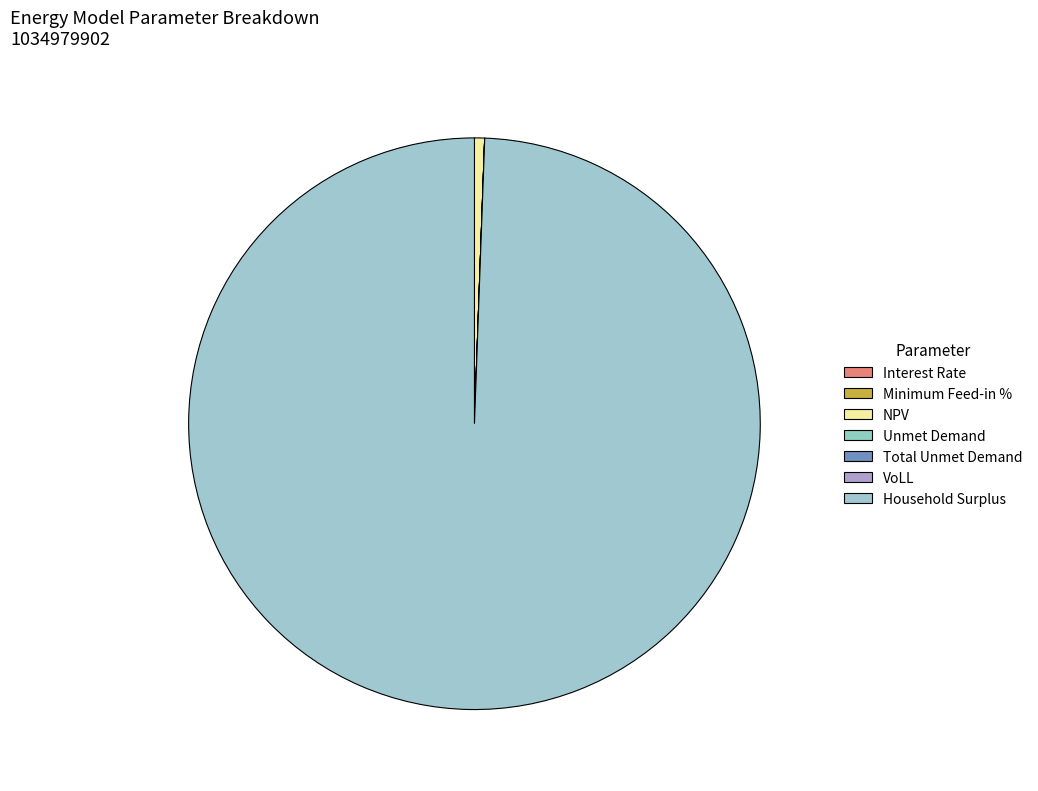

Which slice is the largest?

Household Surplus